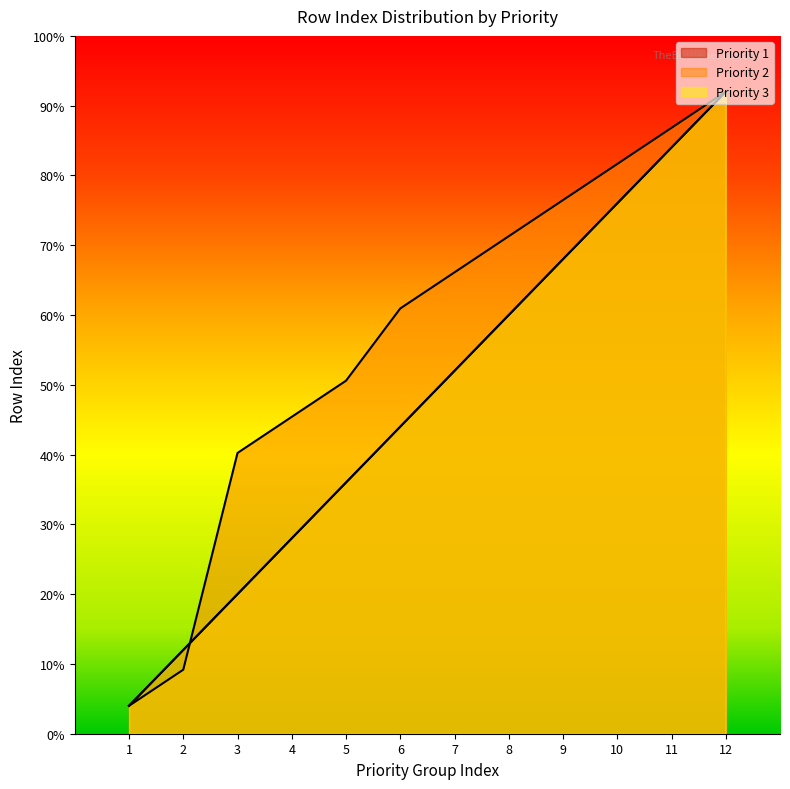

True or false: Priority 3 and Priority 1 intersect in this chart.

False